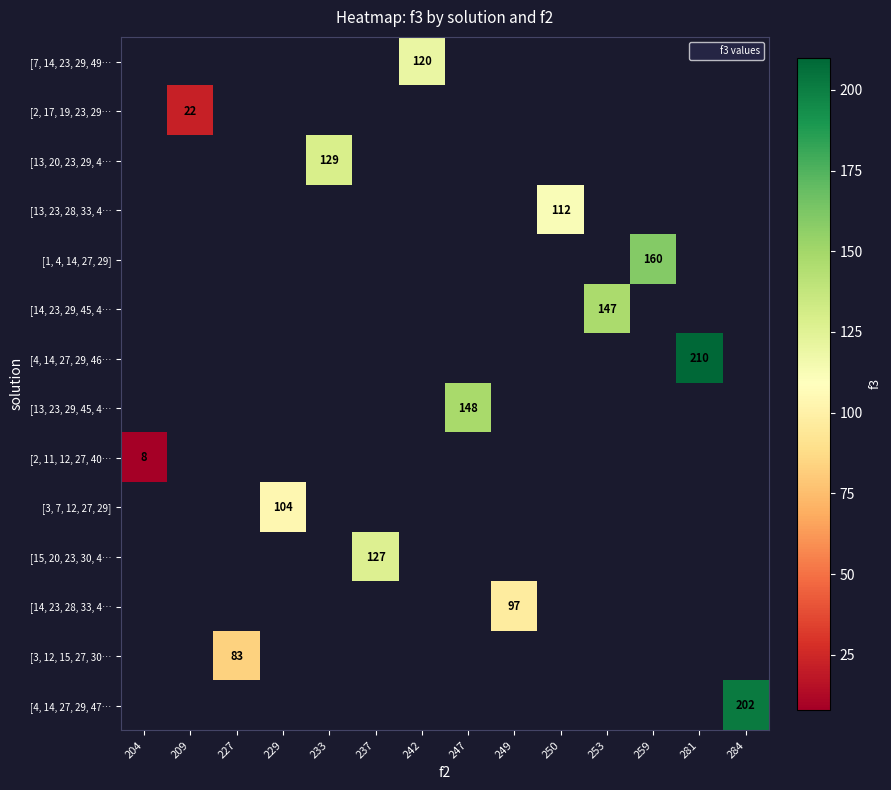

Which series has the largest range (max minus min)?

[2, 11, 12, 27, 40…